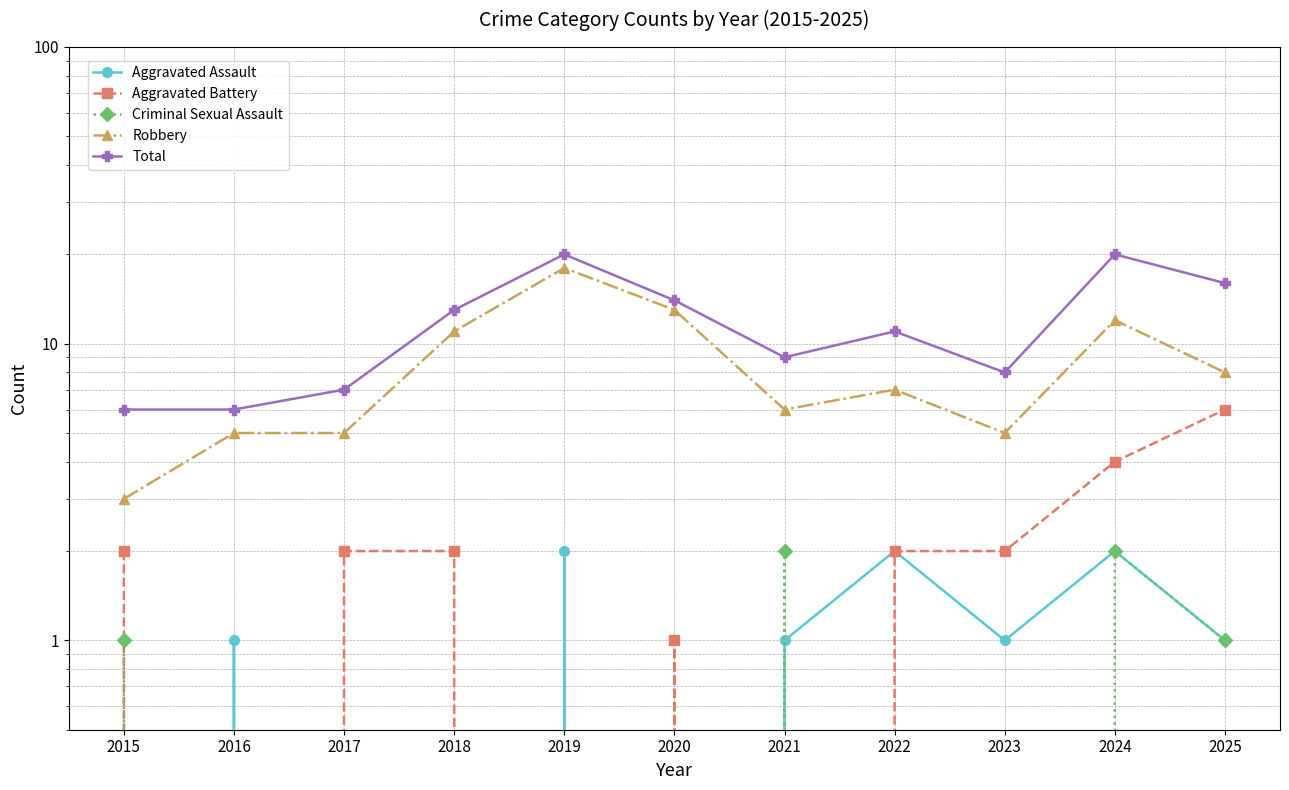

What is the difference between the second highest and second lowest values in the Robbery series?

8